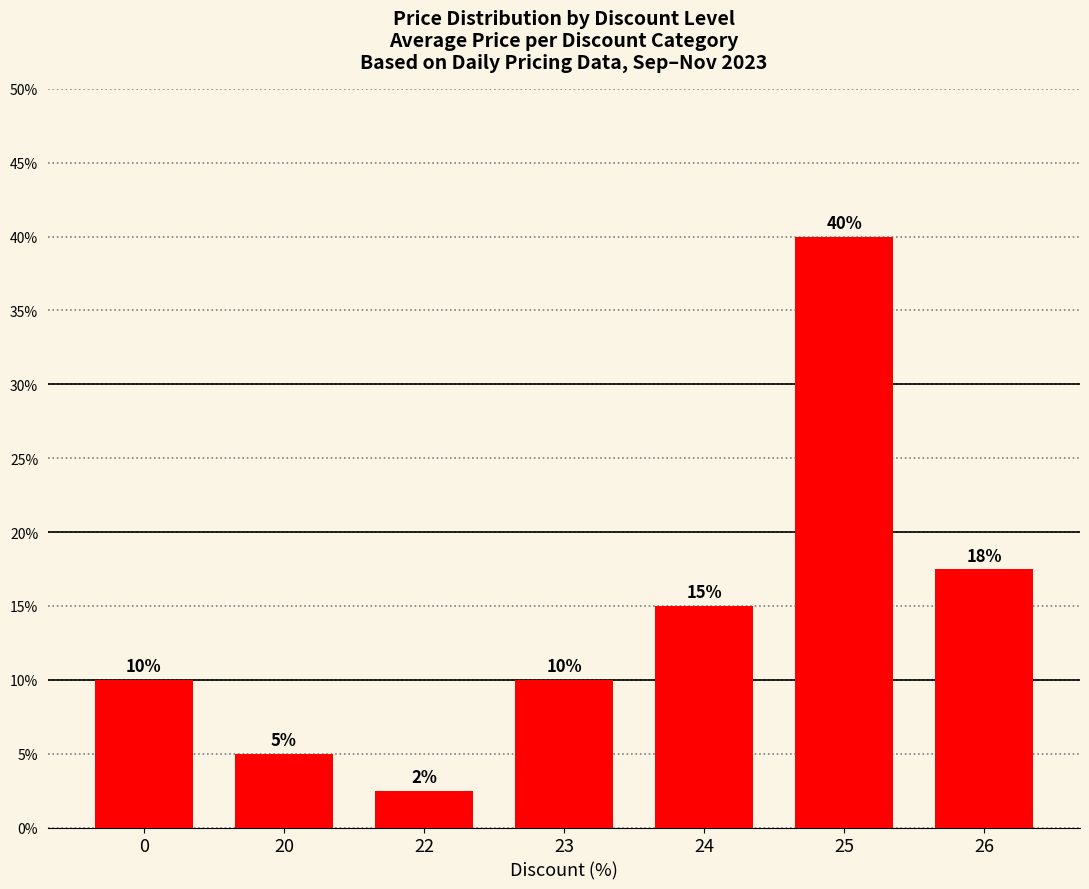

What value does the data have at 24?

0.1